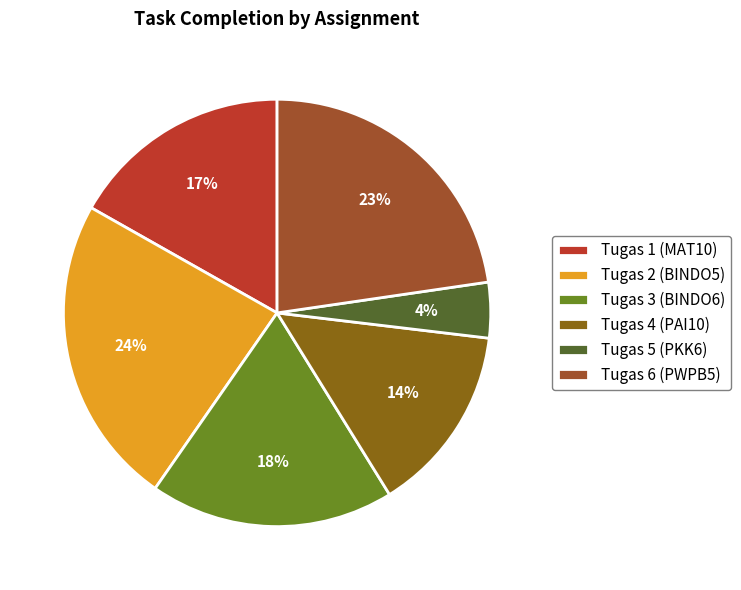

Rank the categories by value from lowest to highest.

Tugas 5 (PKK6), Tugas 4 (PAI10), Tugas 1 (MAT10), Tugas 3 (BINDO6), Tugas 6 (PWPB5), Tugas 2 (BINDO5)